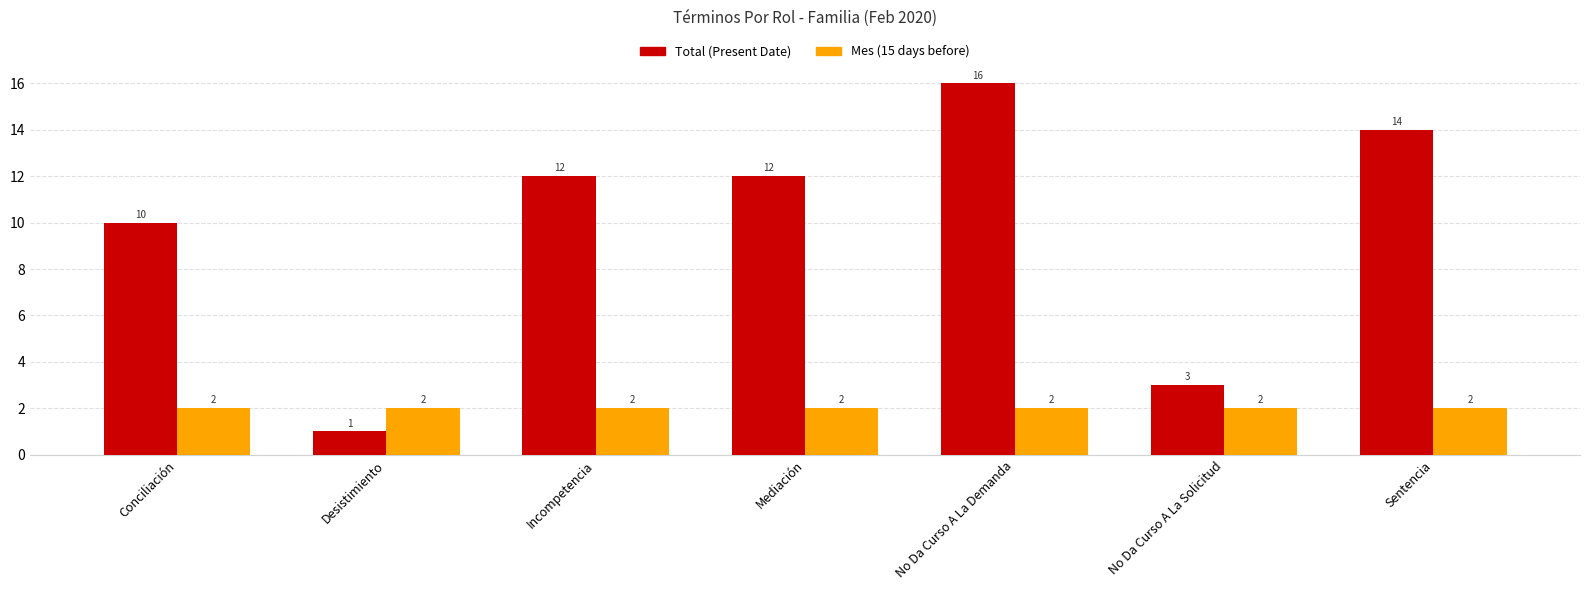

At which category does the chart reach its minimum across all series?

Desistimiento